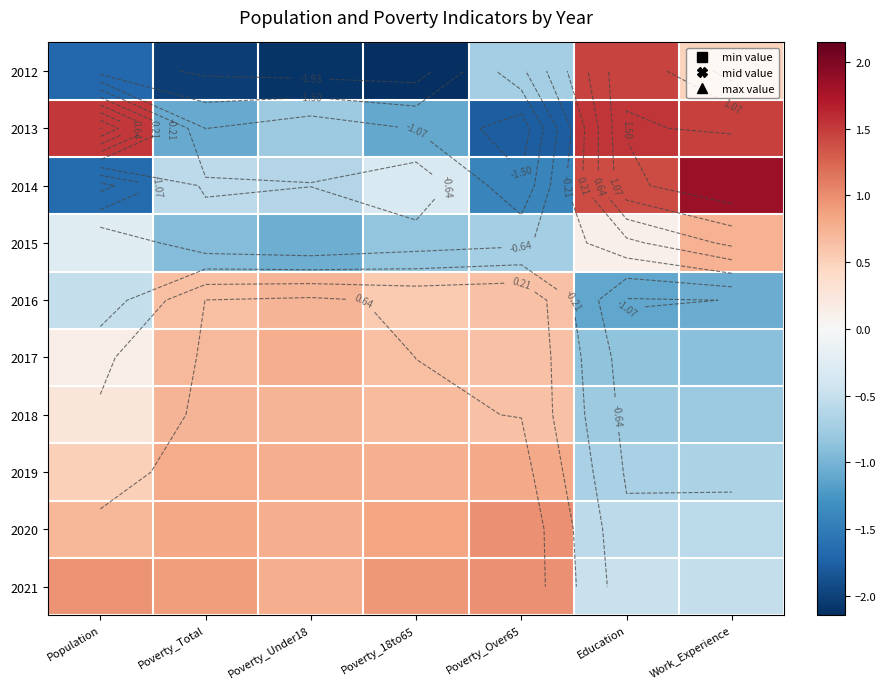

At which label does 2014 reach its minimum?

Population